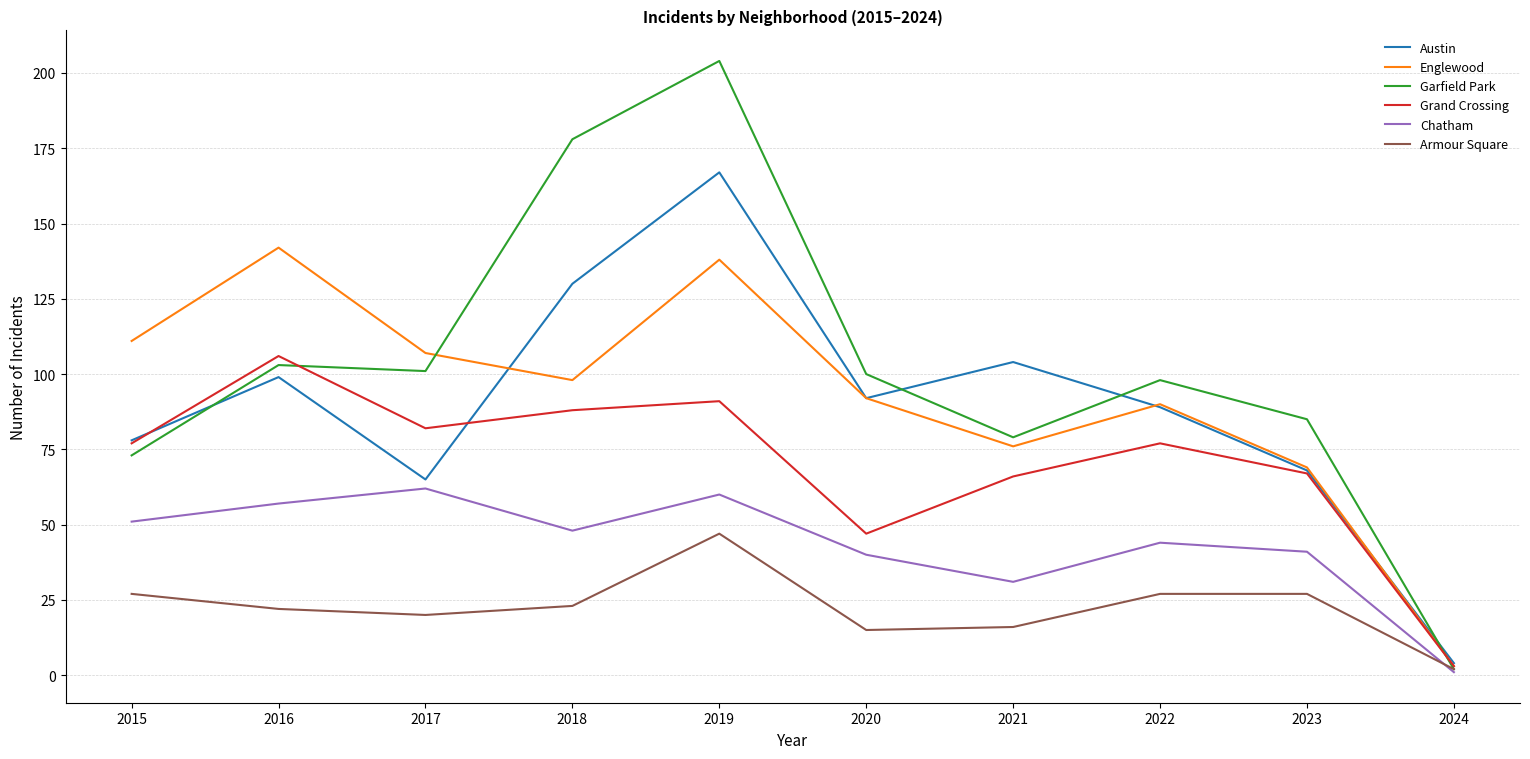

Does the chart display data point markers on the line(s)?

No